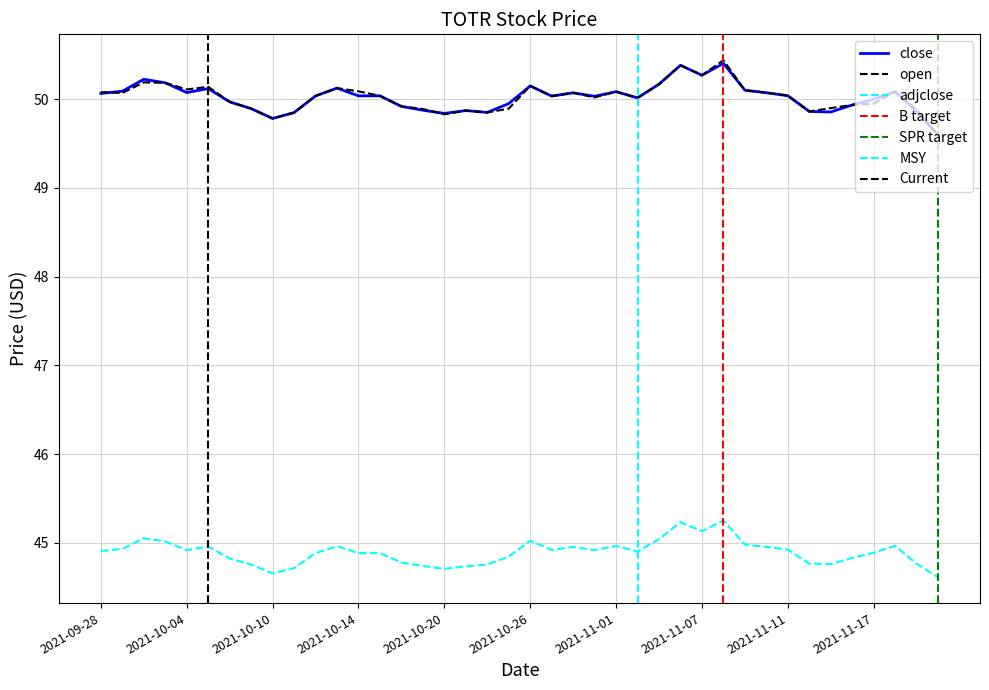

Reading left to right, what are all the values shown in this chart?

close: 2021-09-28=50.1	2021-09-29=50.1	2021-09-30=50.2	2021-10-03=50.2	2021-10-04=50.1	2021-10-05=50.1	2021-10-06=50.0	2021-10-07=49.9	2021-10-10=49.8	2021-10-11=49.8	2021-10-12=50.0	2021-10-13=50.1	2021-10-14=50.0	2021-10-17=50.0	2021-10-18=49.9	2021-10-19=49.9	2021-10-20=49.8	2021-10-21=49.9	2021-10-24=49.9	2021-10-25=50.0	2021-10-26=50.2	2021-10-27=50.0	2021-10-28=50.1	2021-10-31=50.0	2021-11-01=50.1	2021-11-02=50.0	2021-11-03=50.2	2021-11-04=50.4	2021-11-07=50.3	2021-11-08=50.4	2021-11-09=50.1	2021-11-10=50.1	2021-11-11=50.0	2021-11-14=49.9	2021-11-15=49.9	2021-11-16=49.9	2021-11-17=50.0	2021-11-18=50.1	2021-11-21=49.9	2021-11-22=49.6
open: 2021-09-28=50.1	2021-09-29=50.1	2021-09-30=50.2	2021-10-03=50.2	2021-10-04=50.1	2021-10-05=50.1	2021-10-06=50.0	2021-10-07=49.9	2021-10-10=49.8	2021-10-11=49.8	2021-10-12=50.0	2021-10-13=50.1	2021-10-14=50.1	2021-10-17=50.0	2021-10-18=49.9	2021-10-19=49.9	2021-10-20=49.8	2021-10-21=49.9	2021-10-24=49.9	2021-10-25=49.9	2021-10-26=50.2	2021-10-27=50.0	2021-10-28=50.1	2021-10-31=50.0	2021-11-01=50.1	2021-11-02=50.0	2021-11-03=50.2	2021-11-04=50.4	2021-11-07=50.3	2021-11-08=50.4	2021-11-09=50.1	2021-11-10=50.1	2021-11-11=50.0	2021-11-14=49.9	2021-11-15=49.9	2021-11-16=49.9	2021-11-17=50.0	2021-11-18=50.1	2021-11-21=49.9	2021-11-22=49.6
adjclose: 2021-09-28=44.9	2021-09-29=44.9	2021-09-30=45.1	2021-10-03=45.0	2021-10-04=44.9	2021-10-05=45.0	2021-10-06=44.8	2021-10-07=44.8	2021-10-10=44.7	2021-10-11=44.7	2021-10-12=44.9	2021-10-13=45.0	2021-10-14=44.9	2021-10-17=44.9	2021-10-18=44.8	2021-10-19=44.7	2021-10-20=44.7	2021-10-21=44.7	2021-10-24=44.8	2021-10-25=44.8	2021-10-26=45.0	2021-10-27=44.9	2021-10-28=45.0	2021-10-31=44.9	2021-11-01=45.0	2021-11-02=44.9	2021-11-03=45.0	2021-11-04=45.2	2021-11-07=45.1	2021-11-08=45.3	2021-11-09=45.0	2021-11-10=45.0	2021-11-11=44.9	2021-11-14=44.8	2021-11-15=44.8	2021-11-16=44.8	2021-11-17=44.9	2021-11-18=45.0	2021-11-21=44.8	2021-11-22=44.6